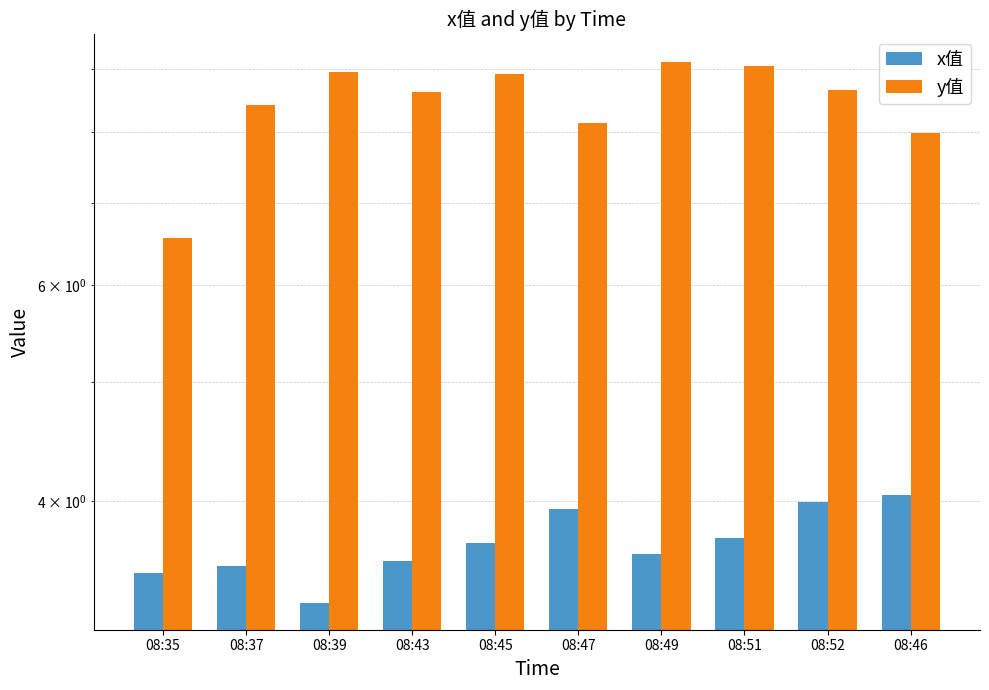

Which label corresponds to the smallest value in the chart?

08:39